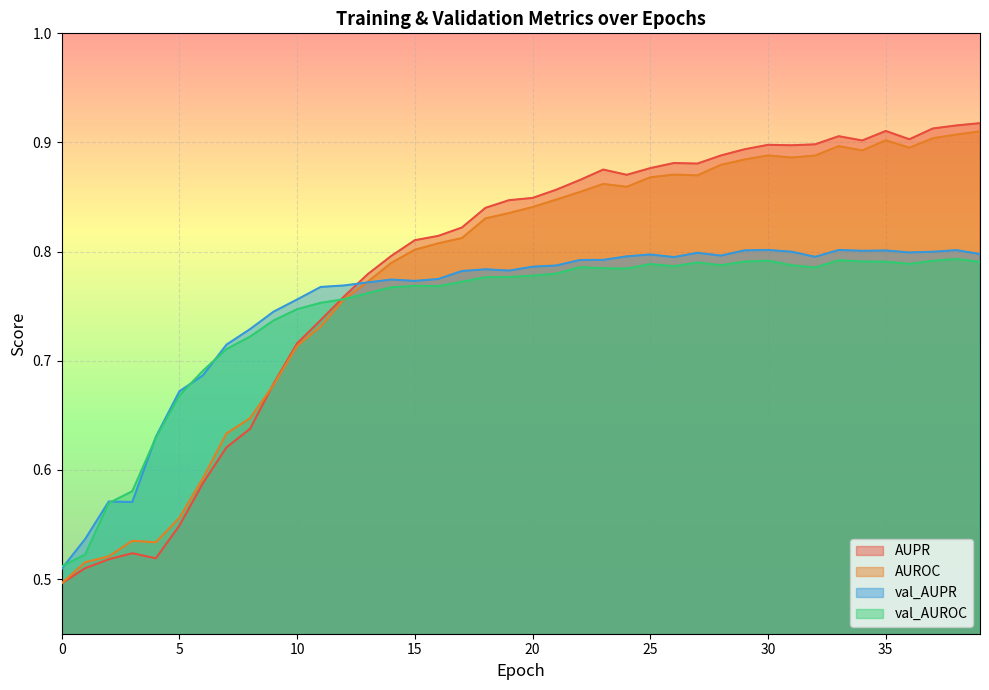

How many interior local valleys does the val_AUPR series have?

8